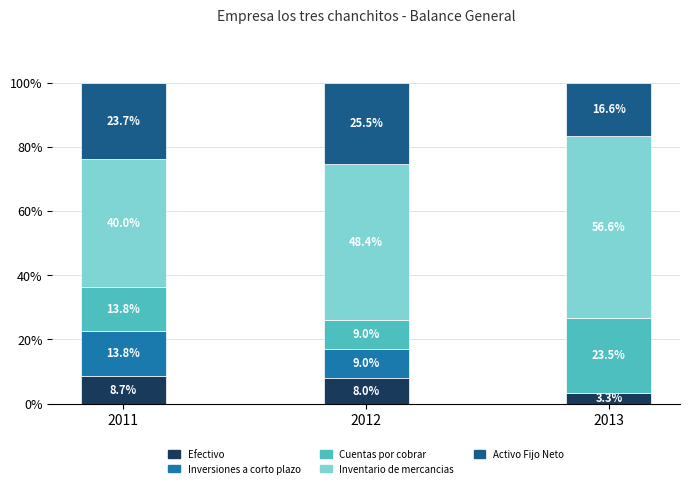

Read the Efectivo value at 2011.

8.7